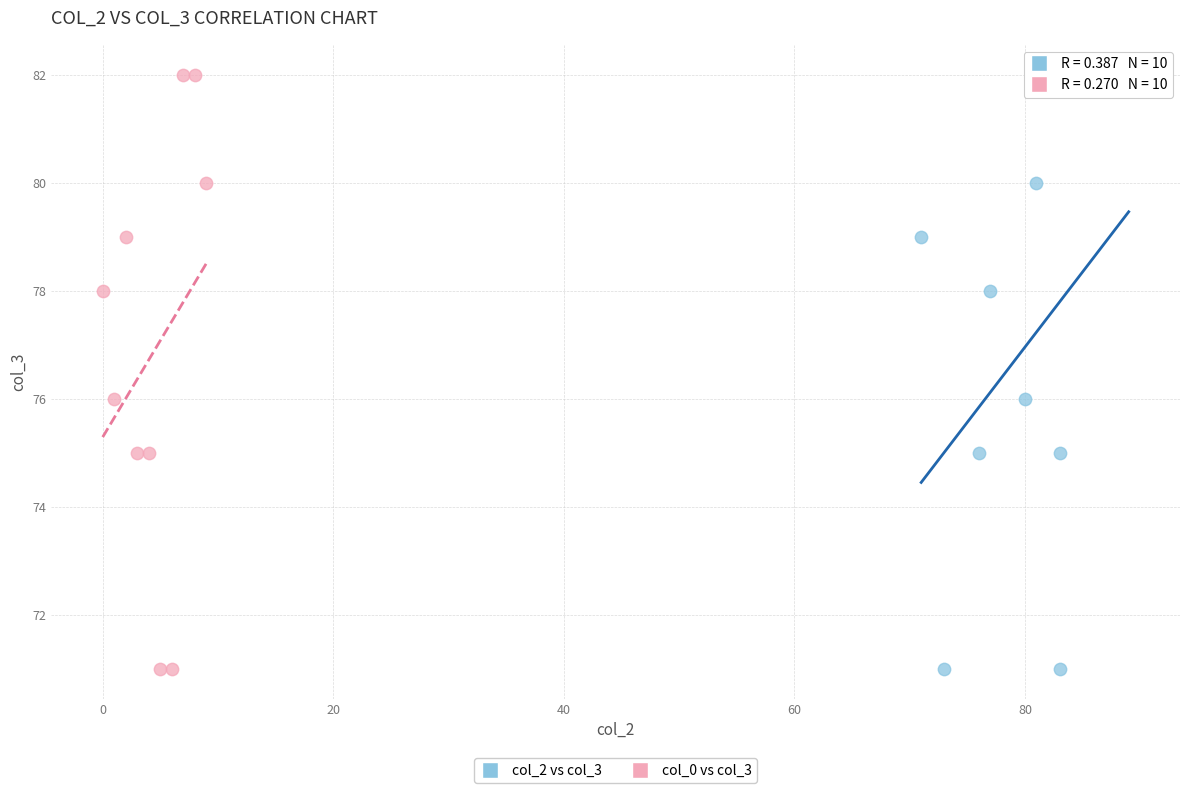

What are all the series names shown in the legend?

col_2 vs col_3, col_0 vs col_3